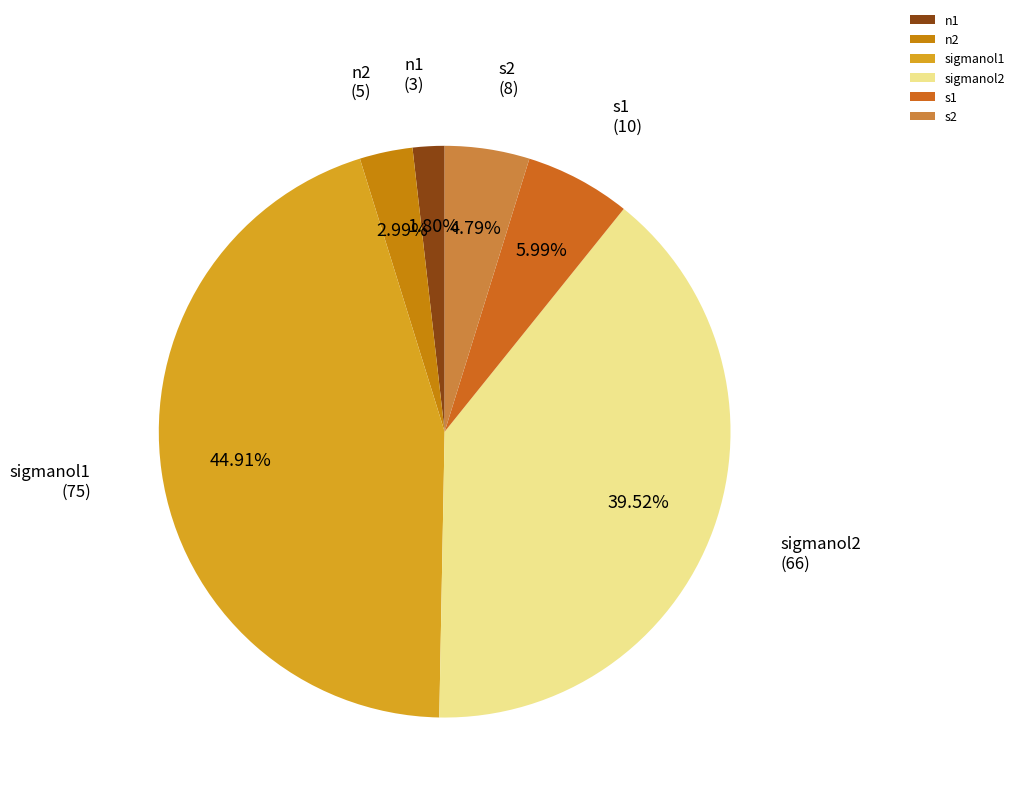

Count the number of slices in the pie.

6